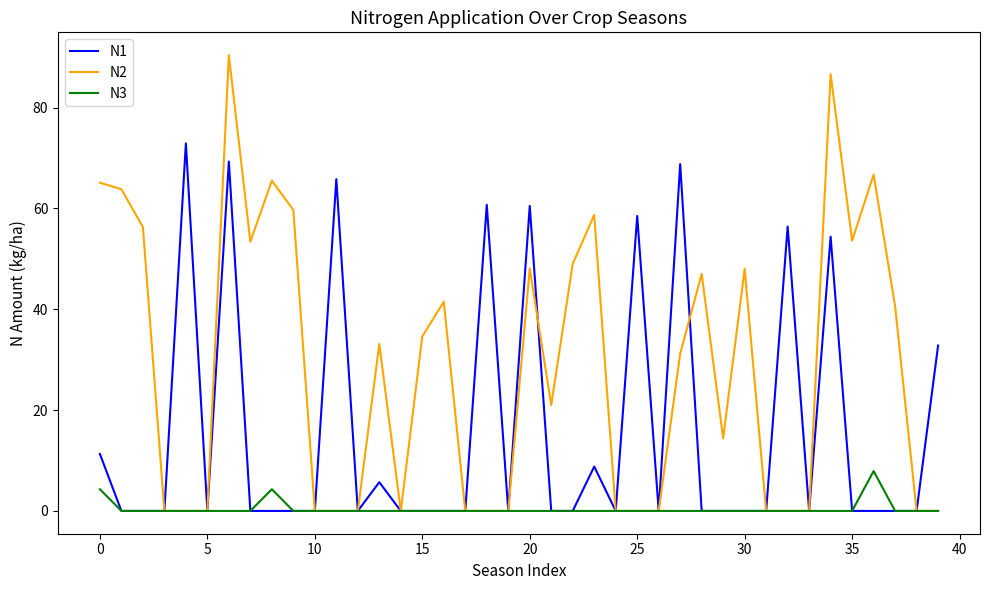

Which series has the largest total across all categories?

N2